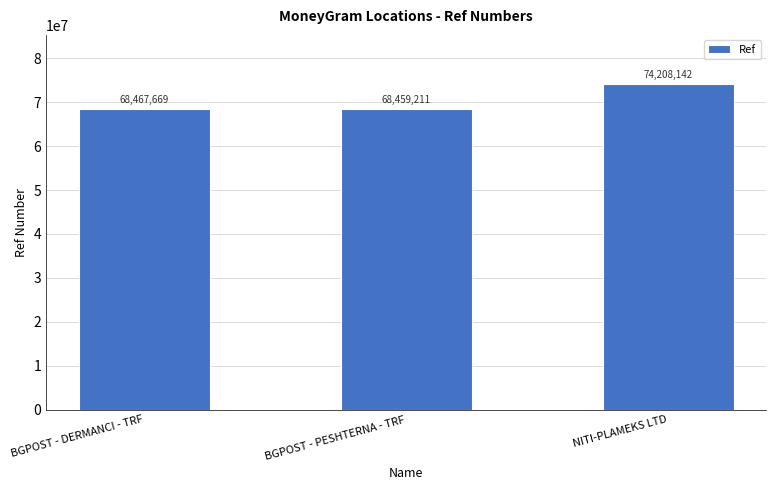

What is the change in value from BGPOST - PESHTERNA - TRF to NITI-PLAMEKS LTD?

+5748931